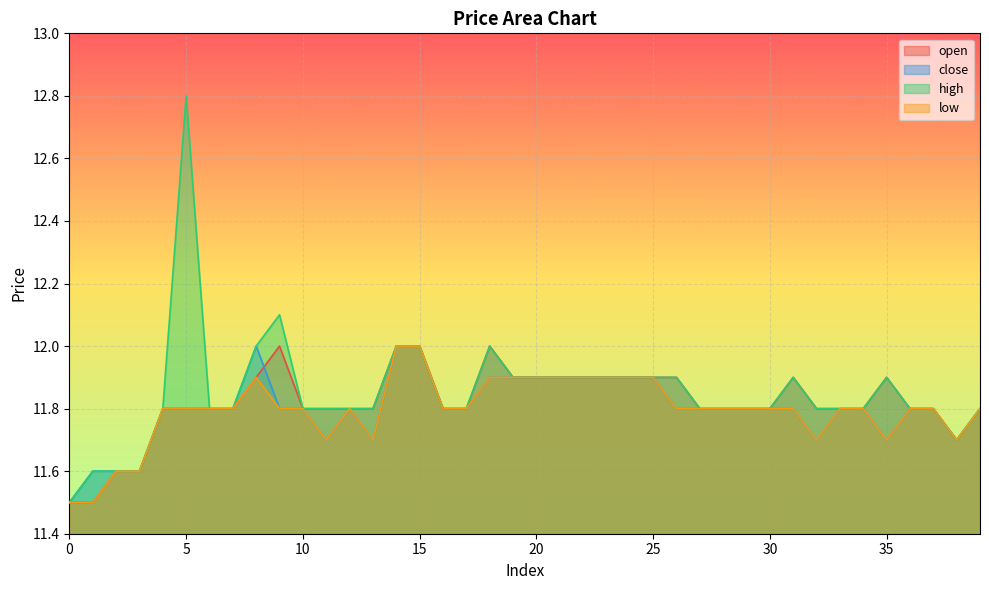

What are all the series names shown in the legend?

open, close, high, low